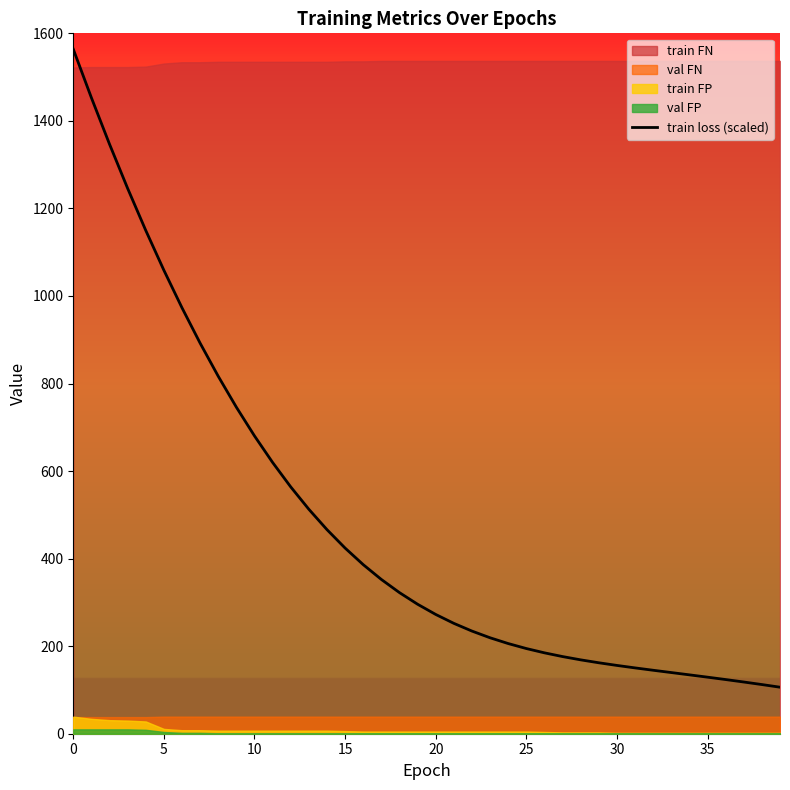

The chart shows a value of 295.8 at 19. True or false?

True